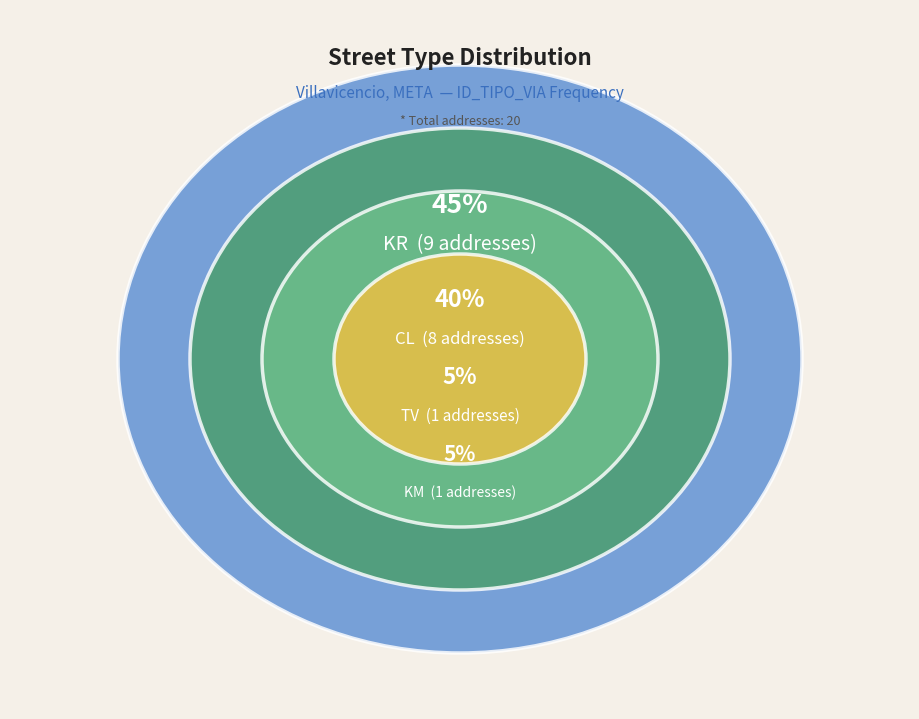

Is TV the majority of the pie?

No